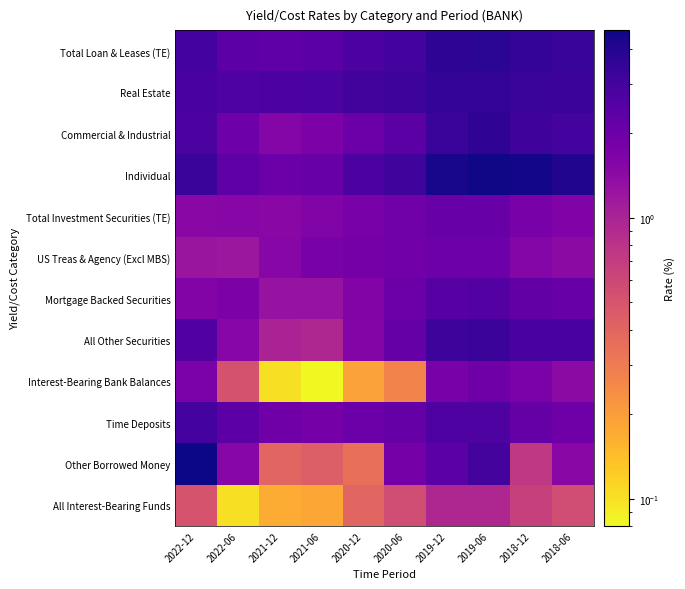

How many data points does each series have?

10